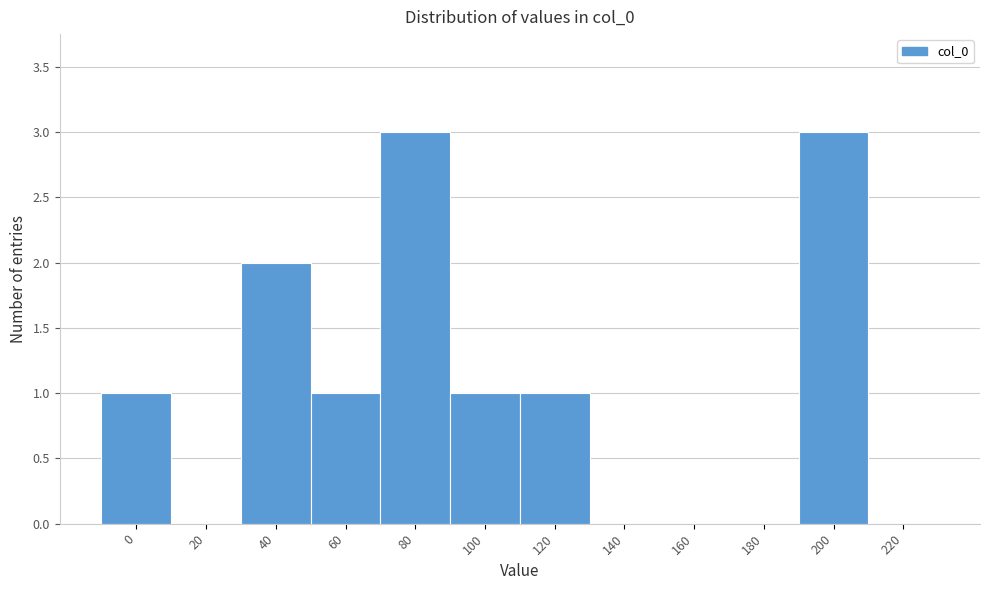

Reading left to right, transcribe all the data shown in this chart.

0=1	20=0	40=2	60=1	80=3	100=1	120=1	140=0	160=0	180=0	200=3	220=0